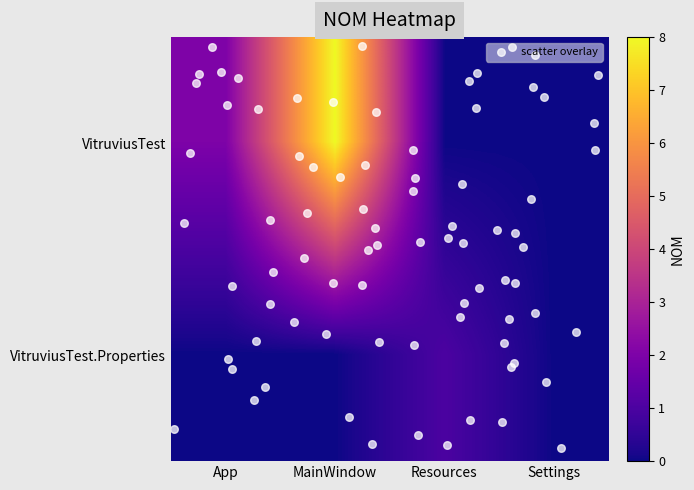

What is the approximate value of VitruviusTest at App?

2